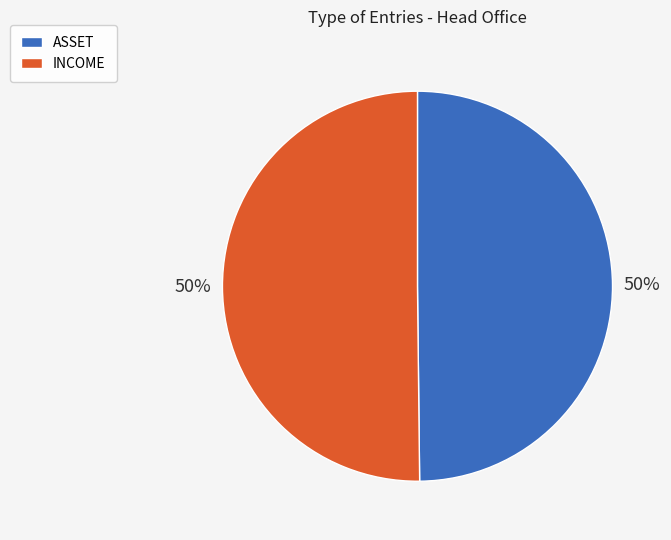

What is the ratio of the value at INCOME to the value at ASSET?

1.0